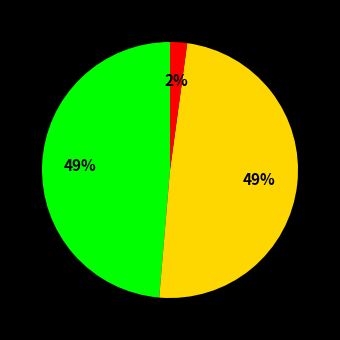

Does any single category account for the majority?

No